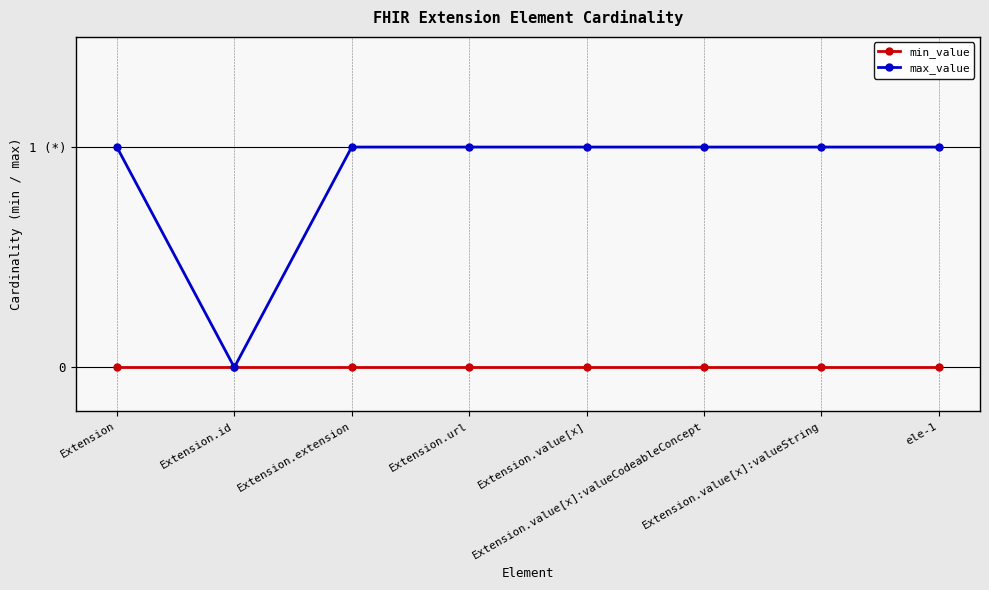

What are all the series names shown in the legend?

min_value, max_value